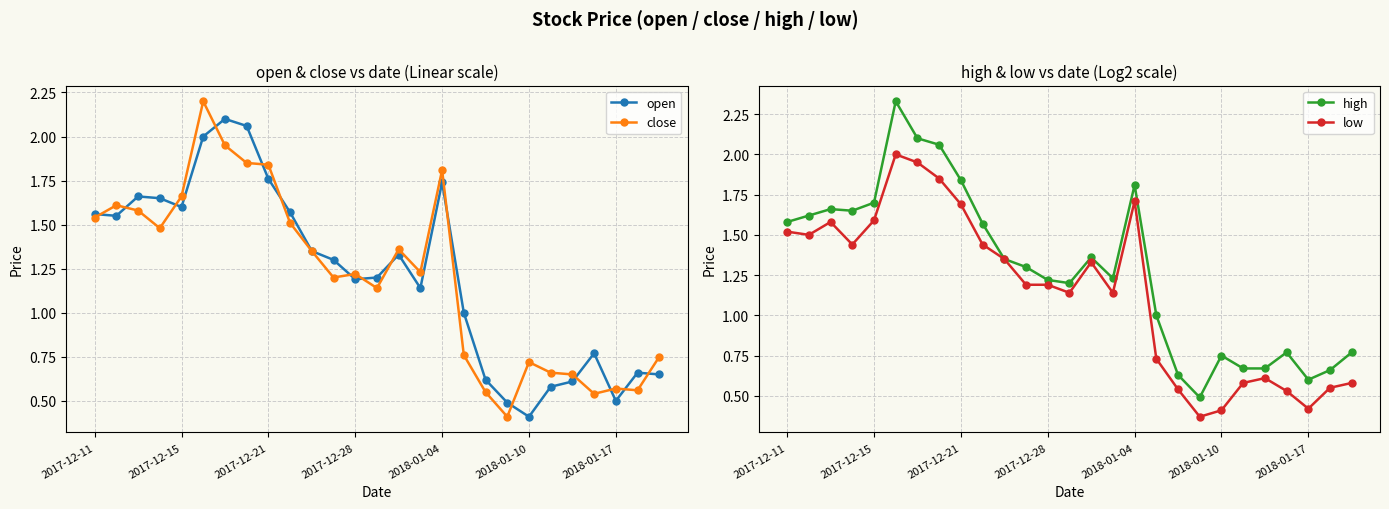

How many distinct data groups are displayed?

4